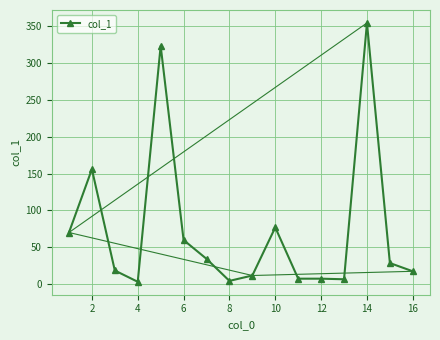

How many lines are shown in the chart?

1